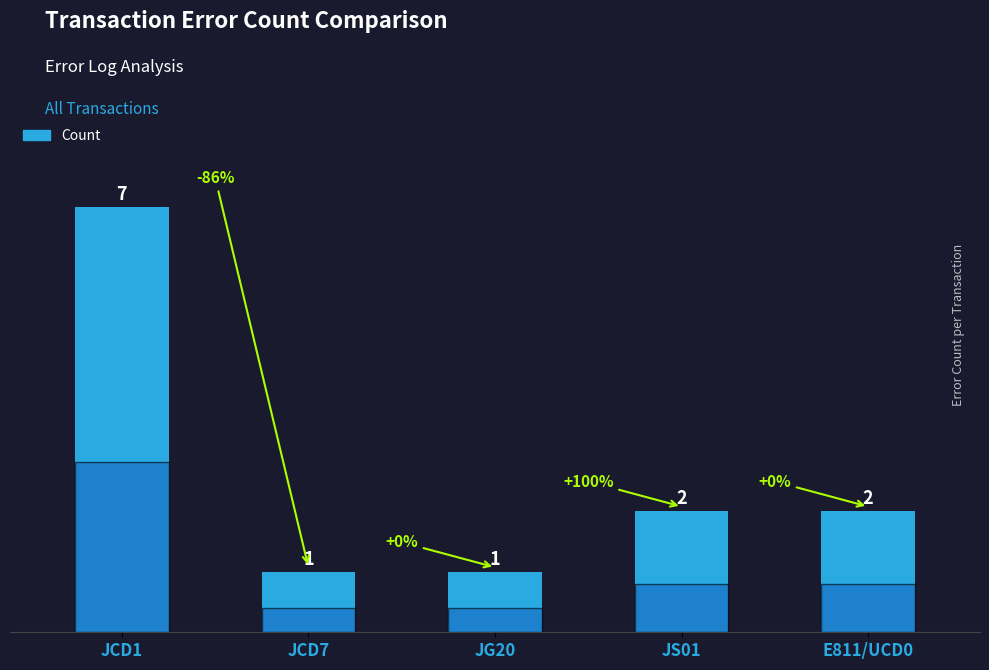

How many bars are there in total?

5